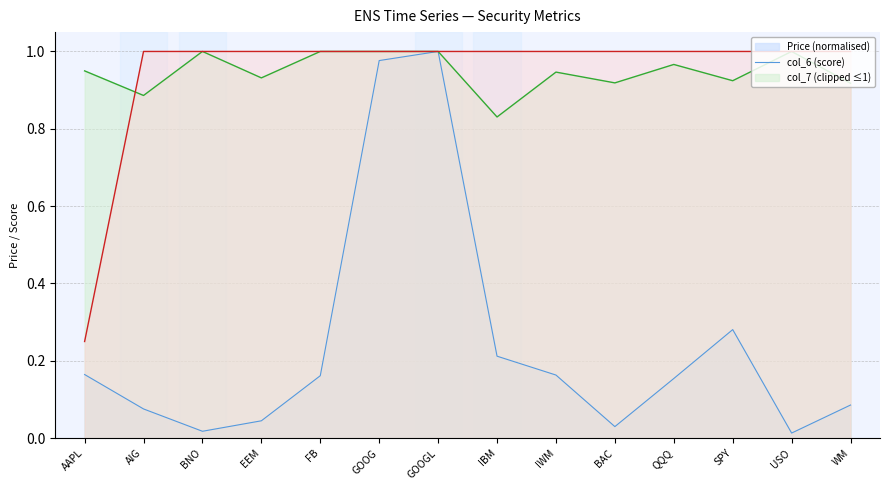

Which has a higher value, BNO or AIG?

AIG